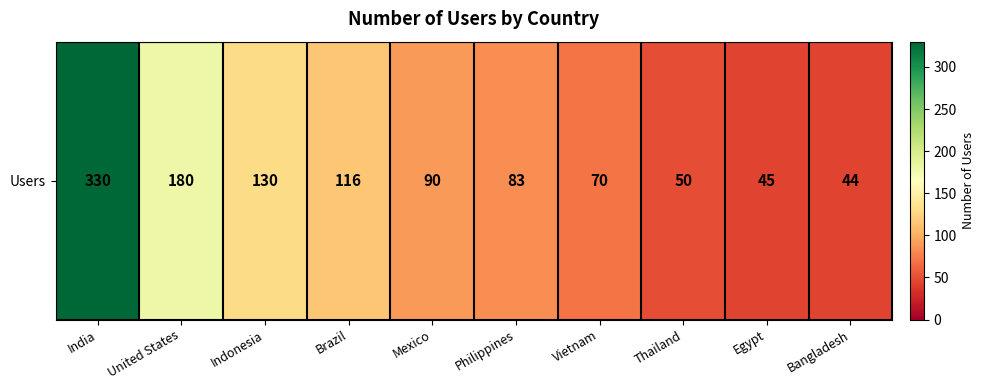

What is the change in value from Brazil to Vietnam?

-46